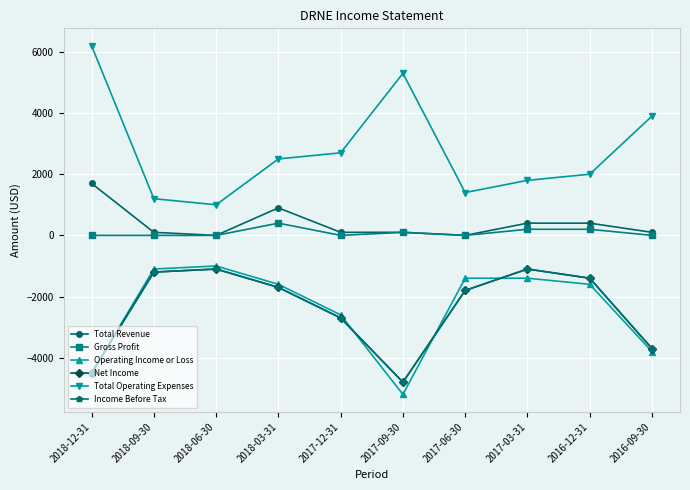

What is the difference between the highest and lowest values at 2016-12-31?

3600